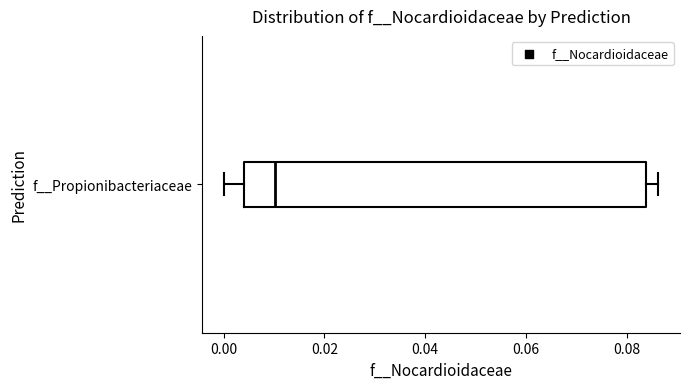

Where does the right whisker of the box for f__Propionibacteriaceae end on the x-axis? The values are not printed on the chart, so give them approximately, as read against the axis.

0.086